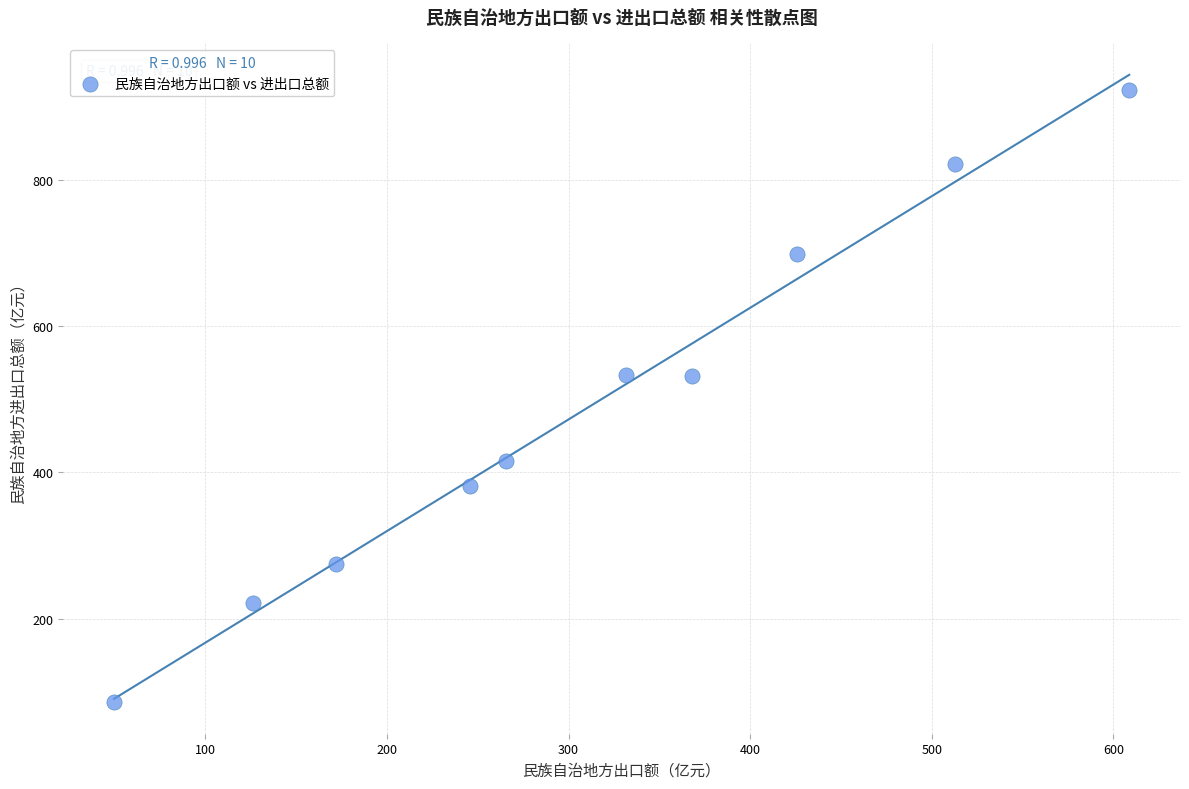

What is the average Y value?

488.6